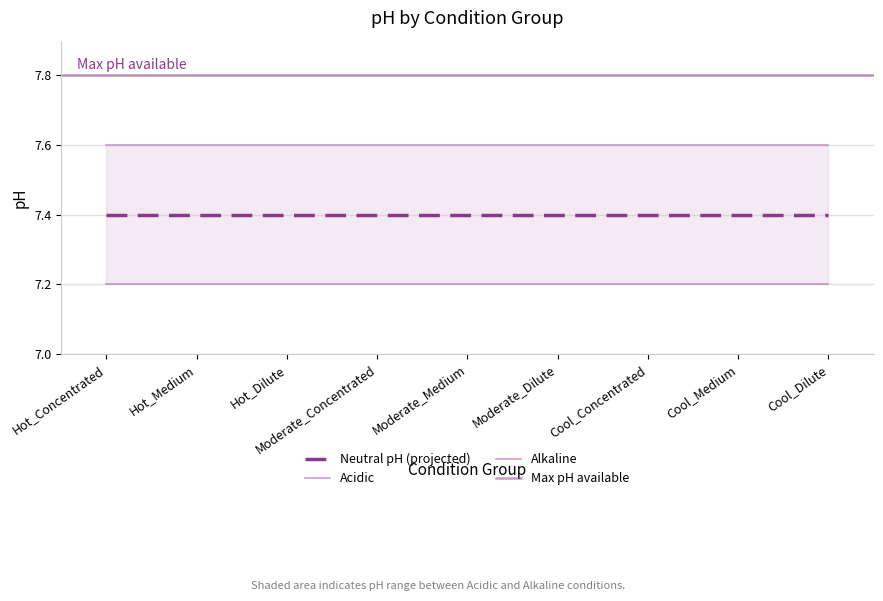

What is the average value of the Alkaline series?

7.2